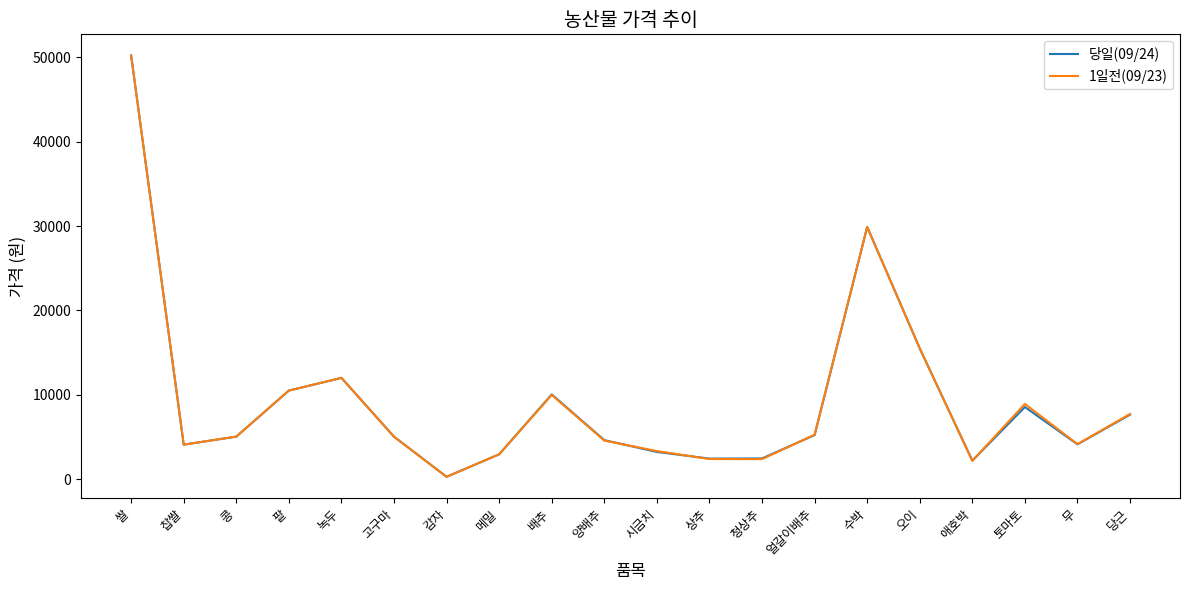

What is the difference between the maximum and second lowest values in the 1일전(09/23) series?

48051